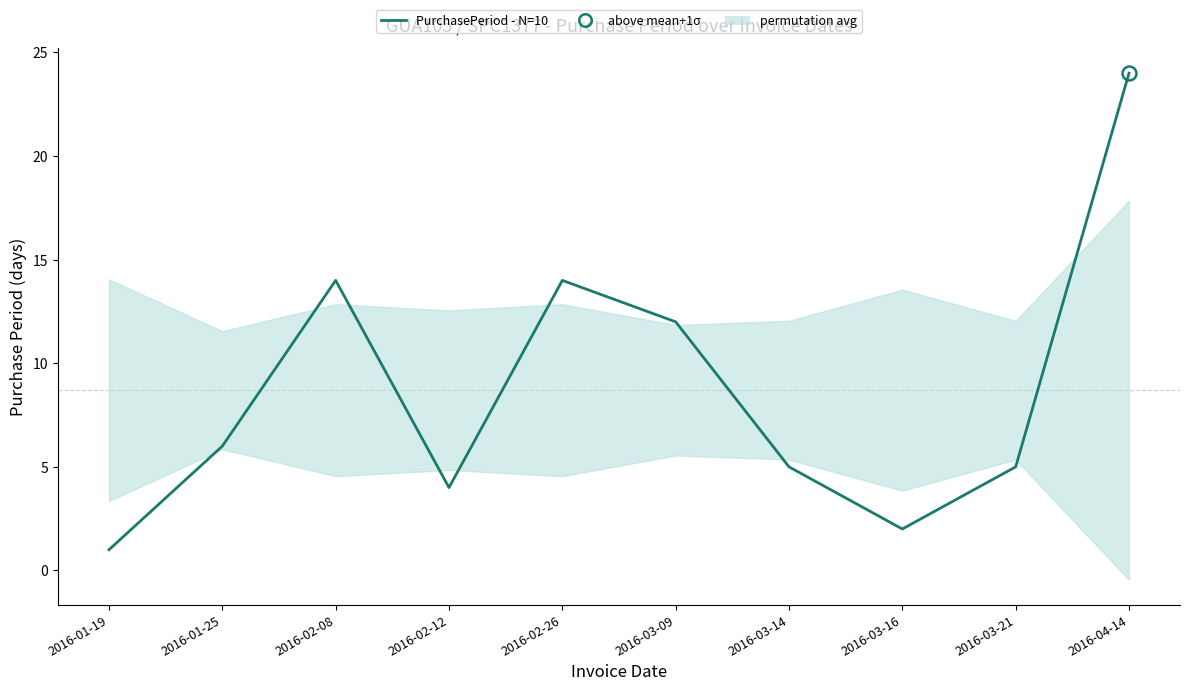

Reading left to right, transcribe all the data shown in this chart.

2016-01-19=1	2016-01-25=6	2016-02-08=14	2016-02-12=4	2016-02-26=14	2016-03-09=12	2016-03-14=5	2016-03-16=2	2016-03-21=5	2016-04-14=24